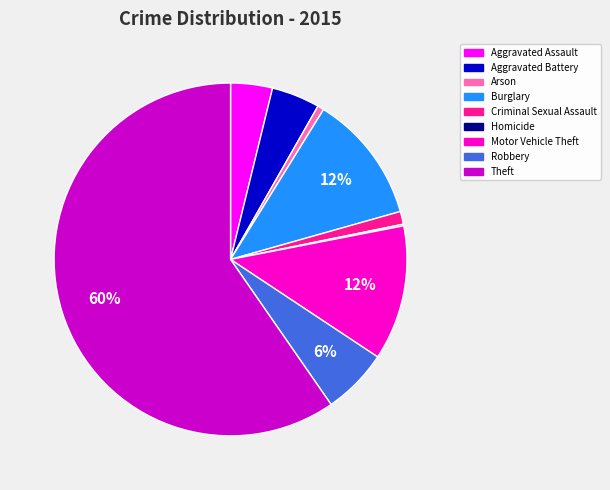

Between Theft and Aggravated Battery, which is larger?

Theft